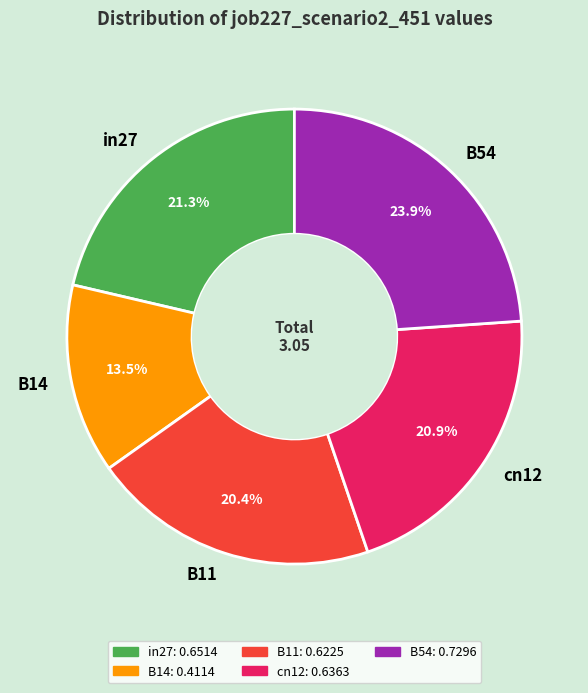

Which has a higher value, B14 or B11?

B11